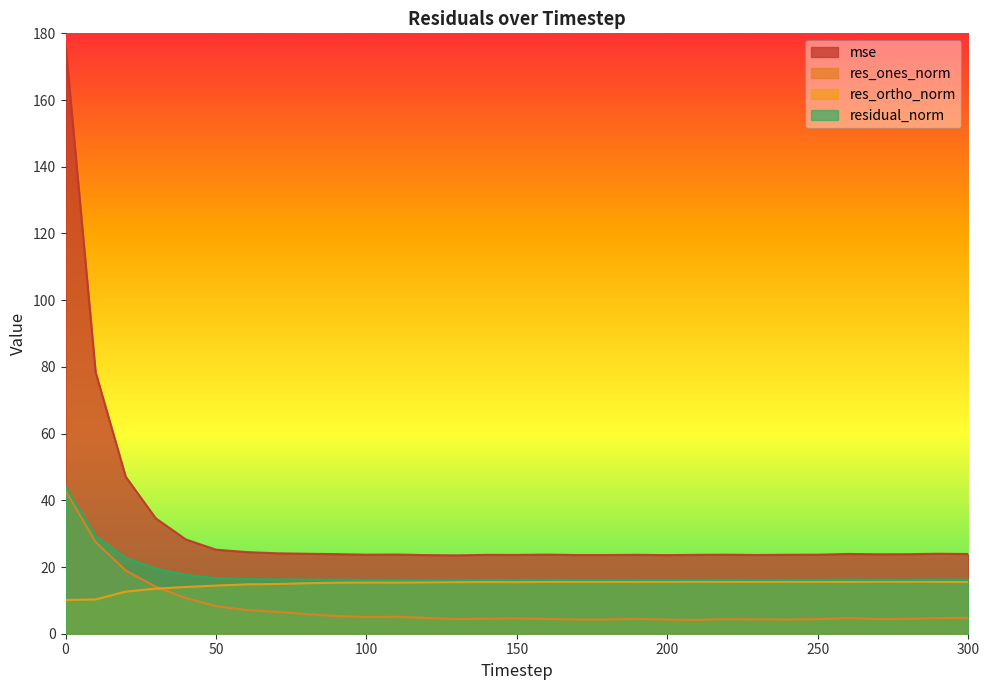

What is the maximum value shown in the chart?

176.7